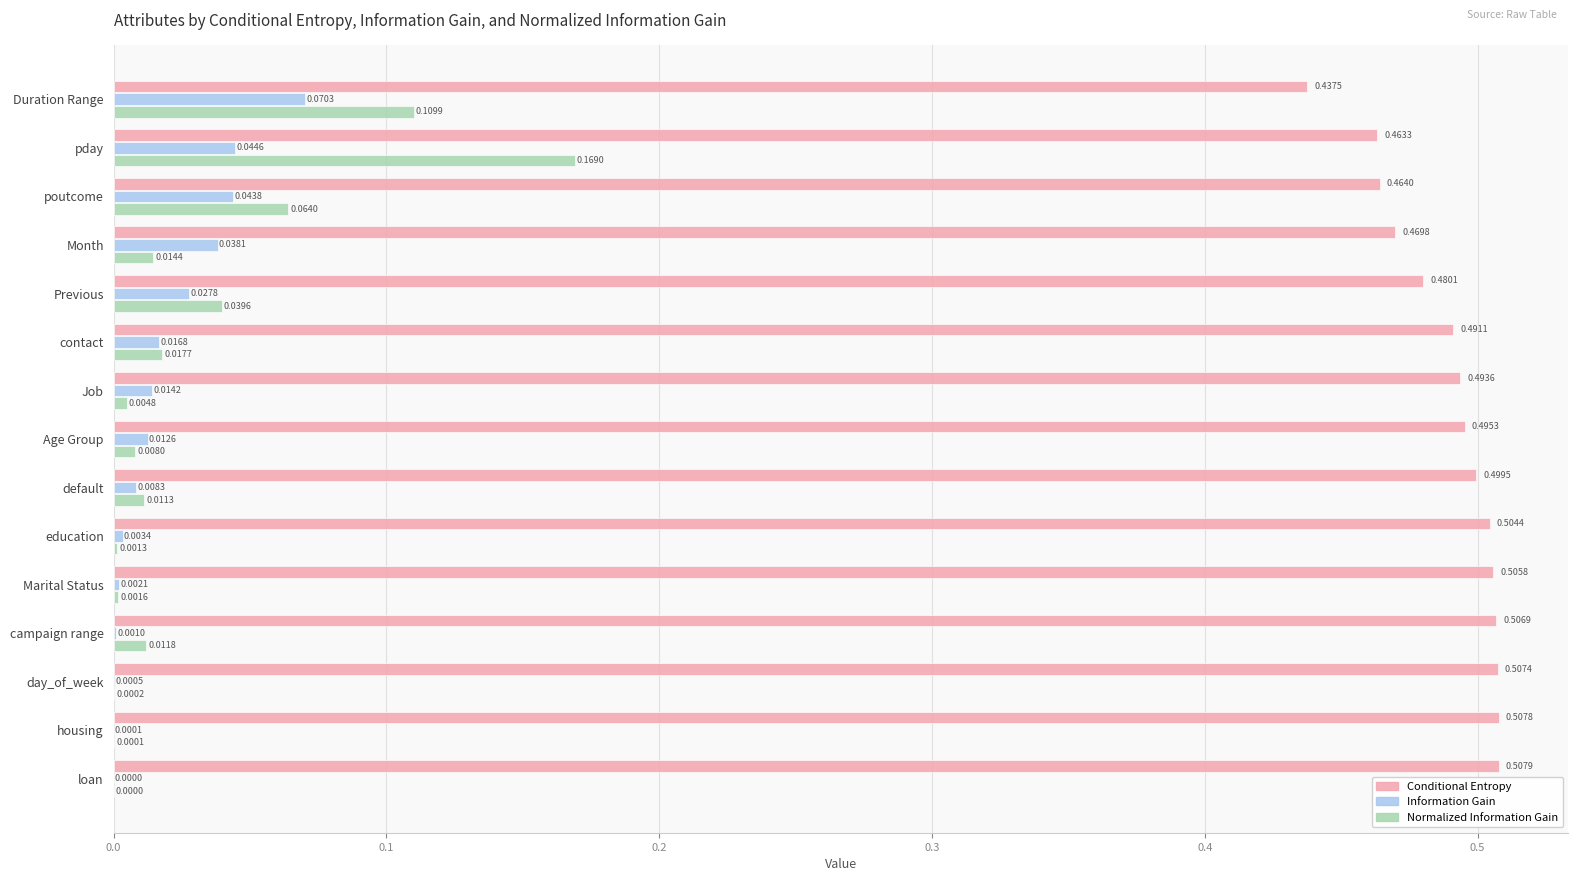

At which category is the sum across all series the highest?

pday